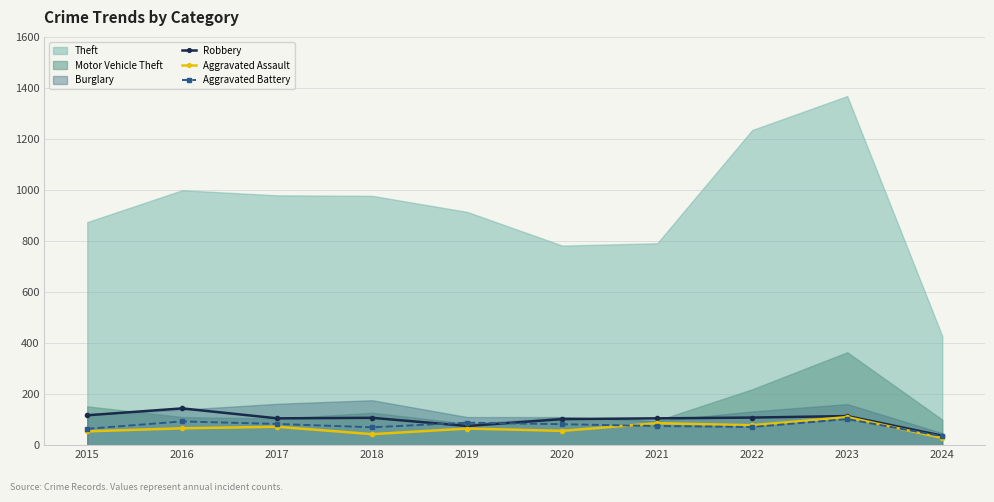

Rank the series by their maximum value, from highest to lowest.

Robbery, Aggravated Assault, Aggravated Battery